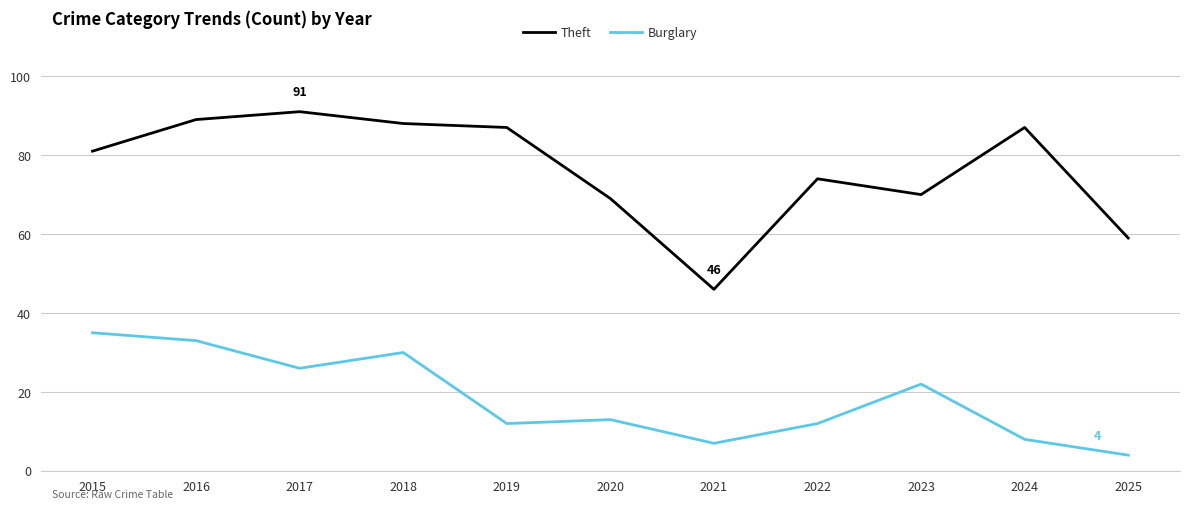

What is the difference between the highest and lowest values at 2025?

55